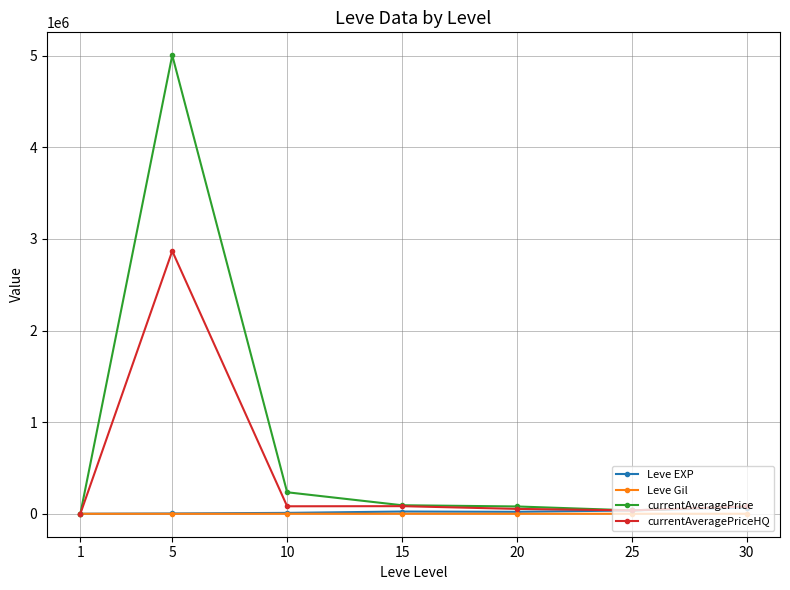

Is it true that currentAveragePriceHQ equals 33.7 at 1?

True